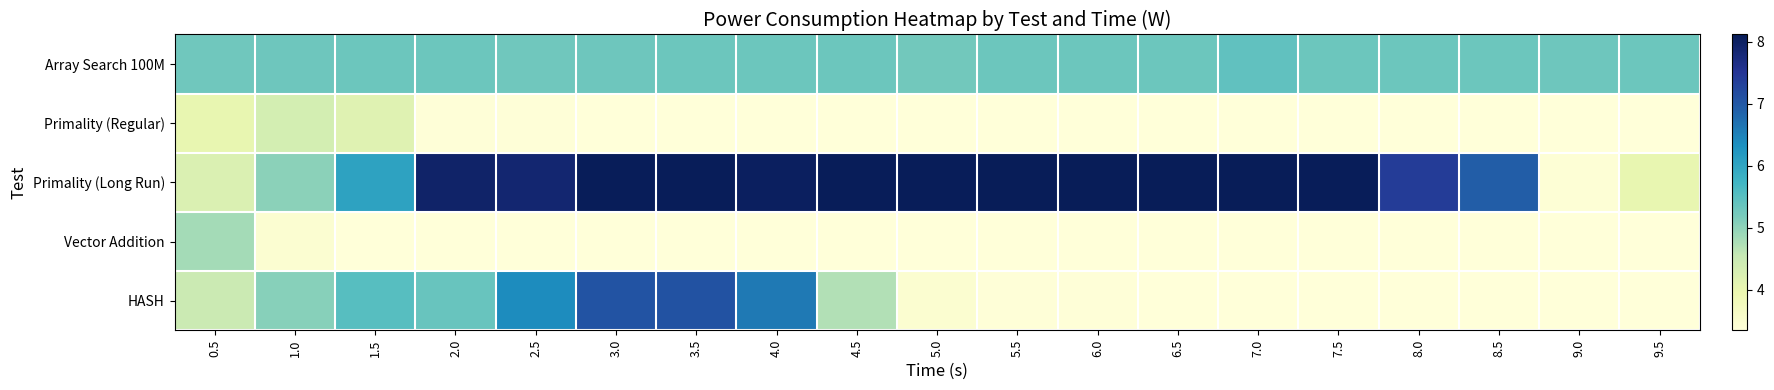

What is the difference between the highest and lowest values at 8.5?

3.6